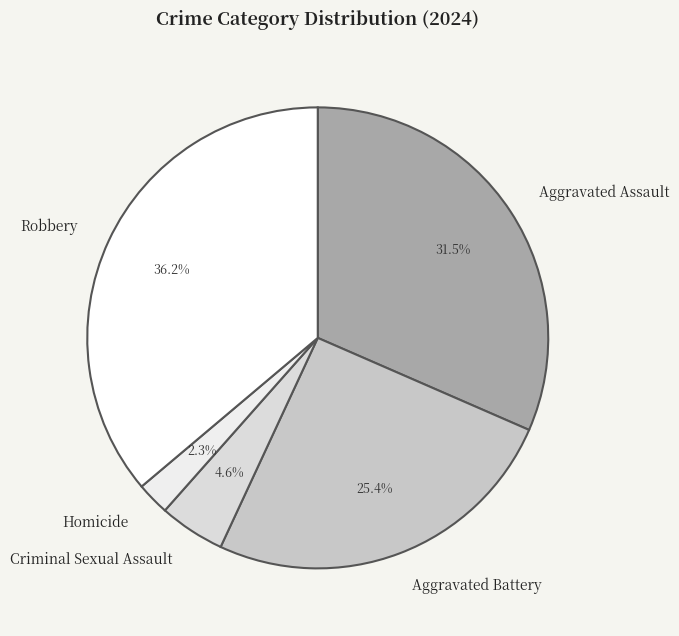

Does any single category account for the majority?

No